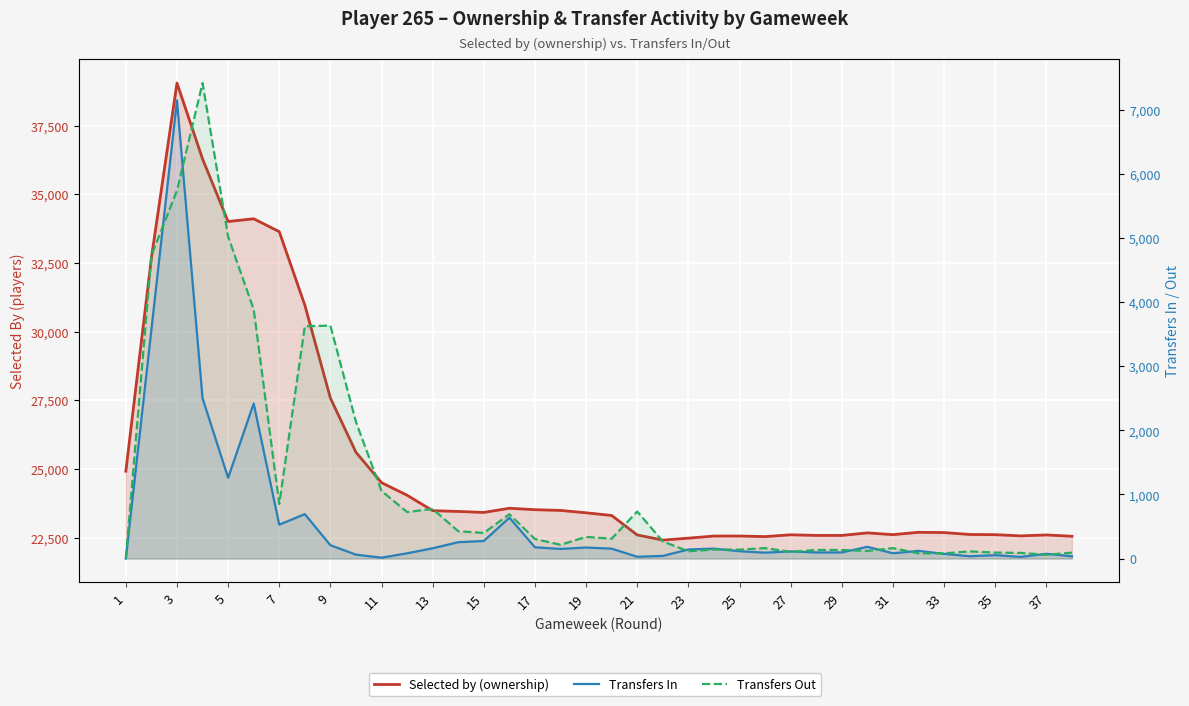

In Selected by (ownership), how many points are lower than both neighbors (excluding endpoints)?

6